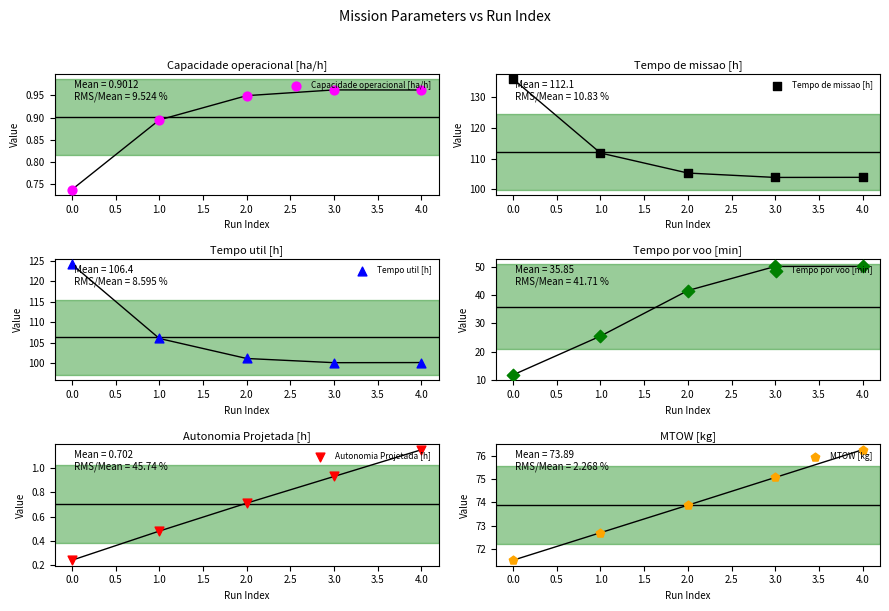

Which series reaches the minimum Y coordinate?

Autonomia Projetada [h]